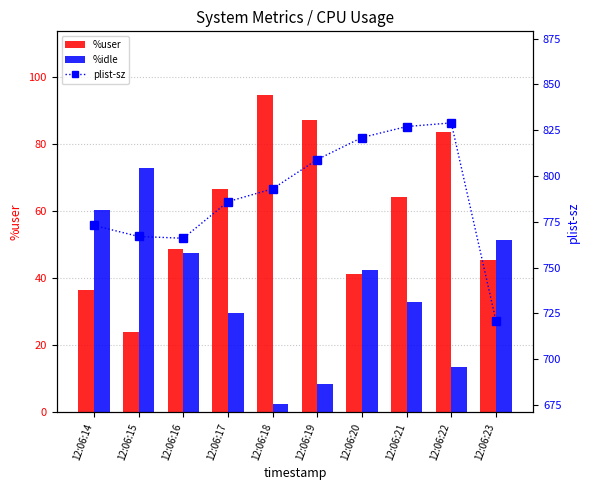

The plist-sz series shows 956.2 at 12:06:23. True or false?

False